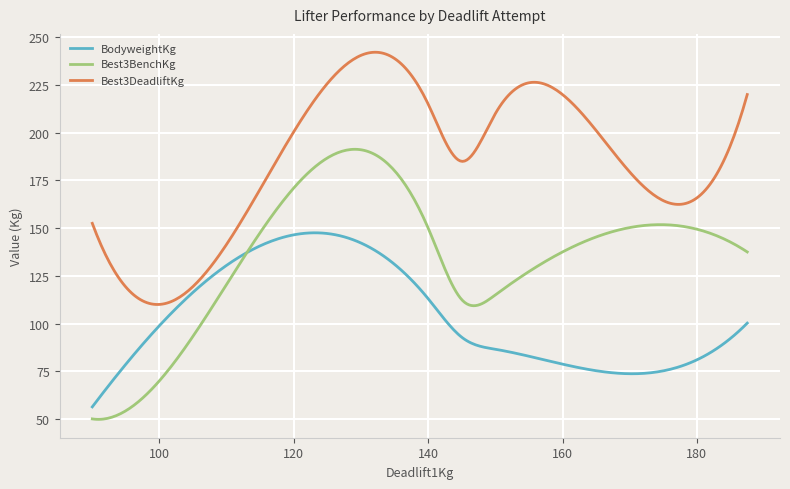

List the series in order of their peak value, lowest first.

BodyweightKg, Best3BenchKg, Best3DeadliftKg